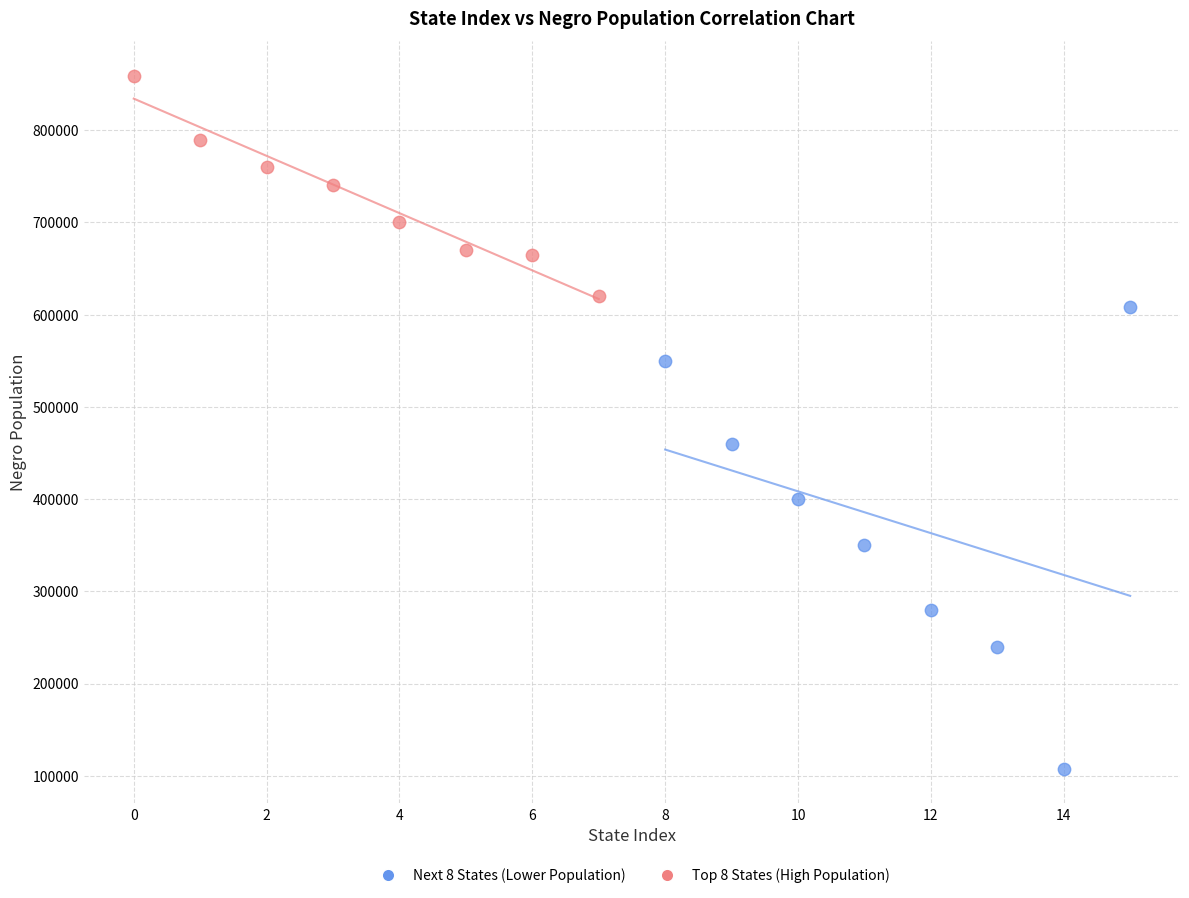

Which series reaches the maximum Y coordinate?

Top 8 States (High Population)